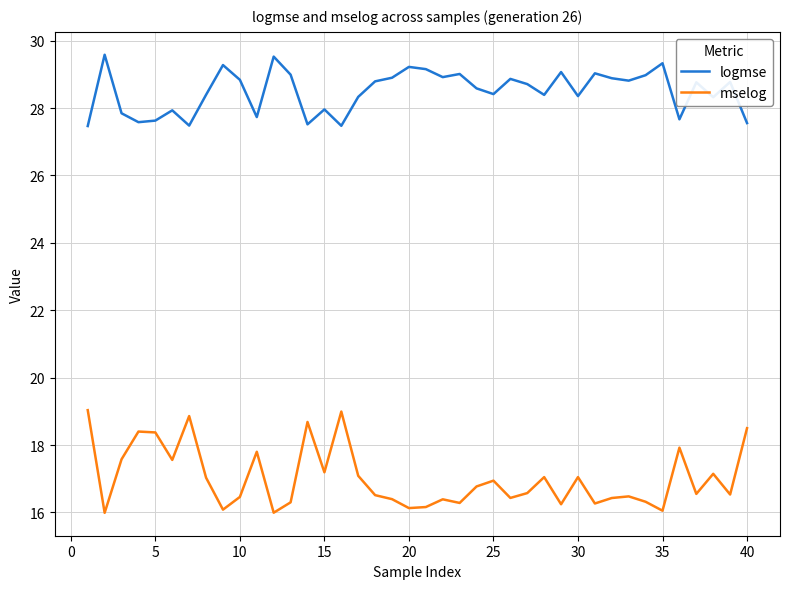

Is this an area chart (filled region under the line)?

No